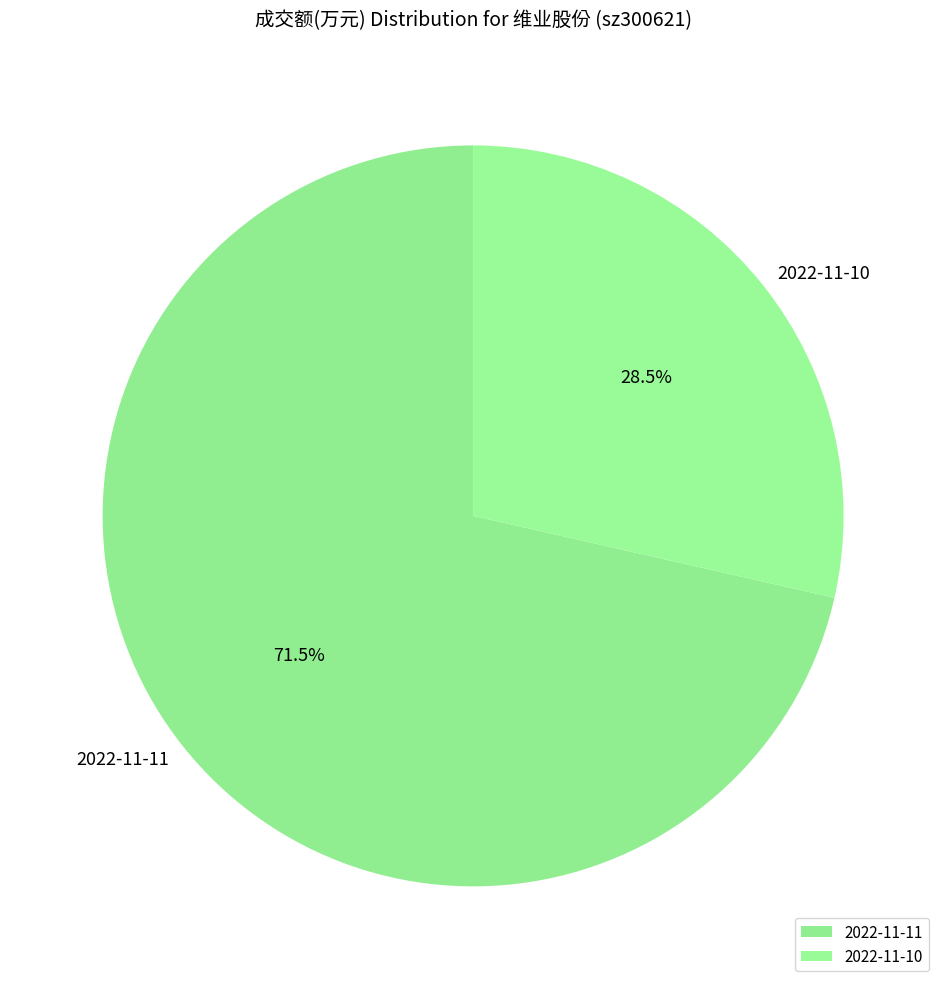

Is it true that 2022-11-11 is 84% of the pie?

False